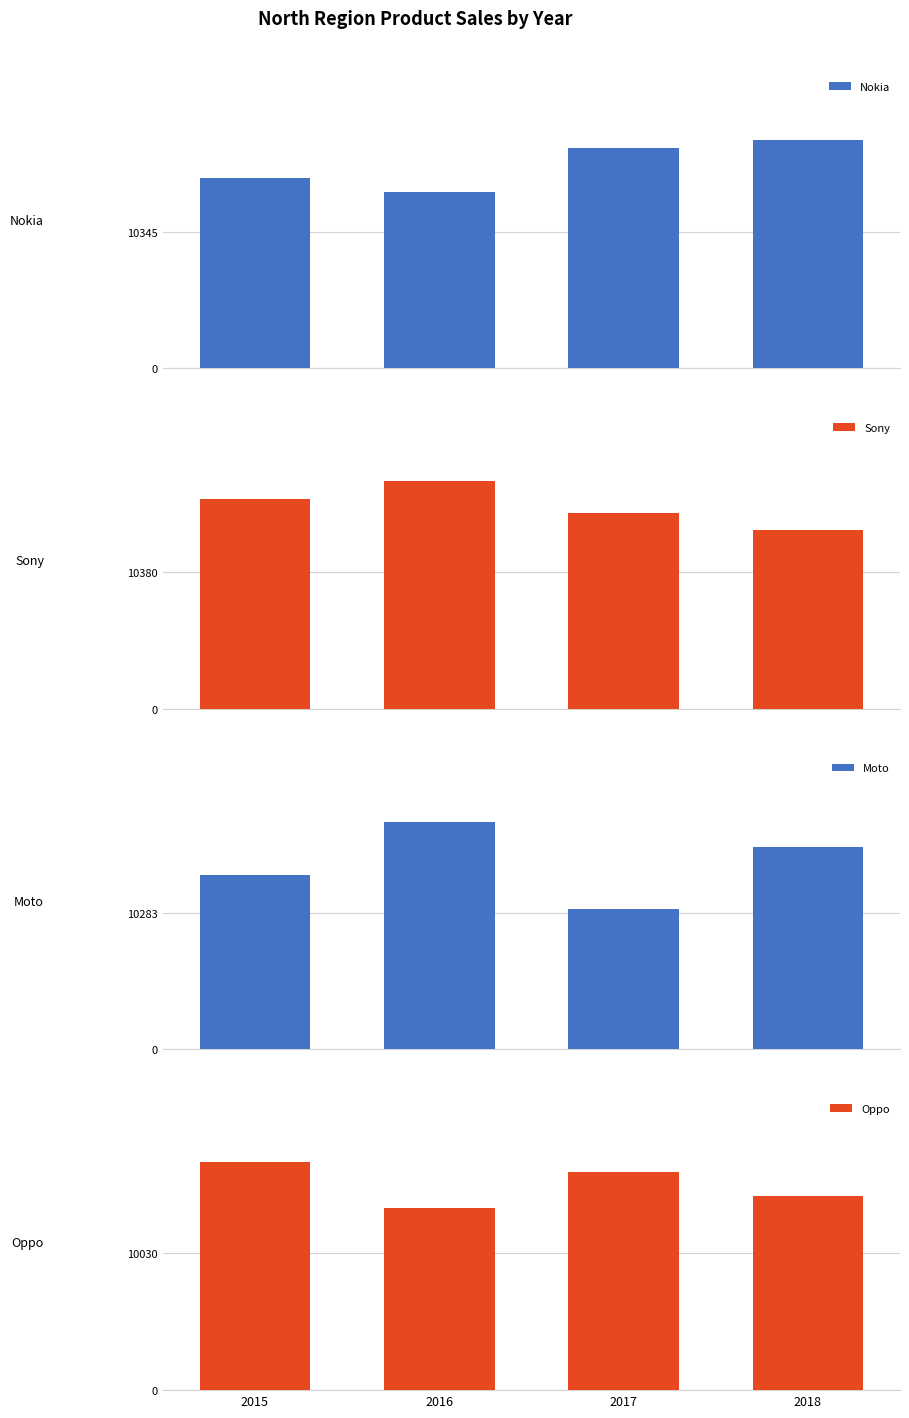

What is the sum of the Sony values at 2017 and 2015?

30814